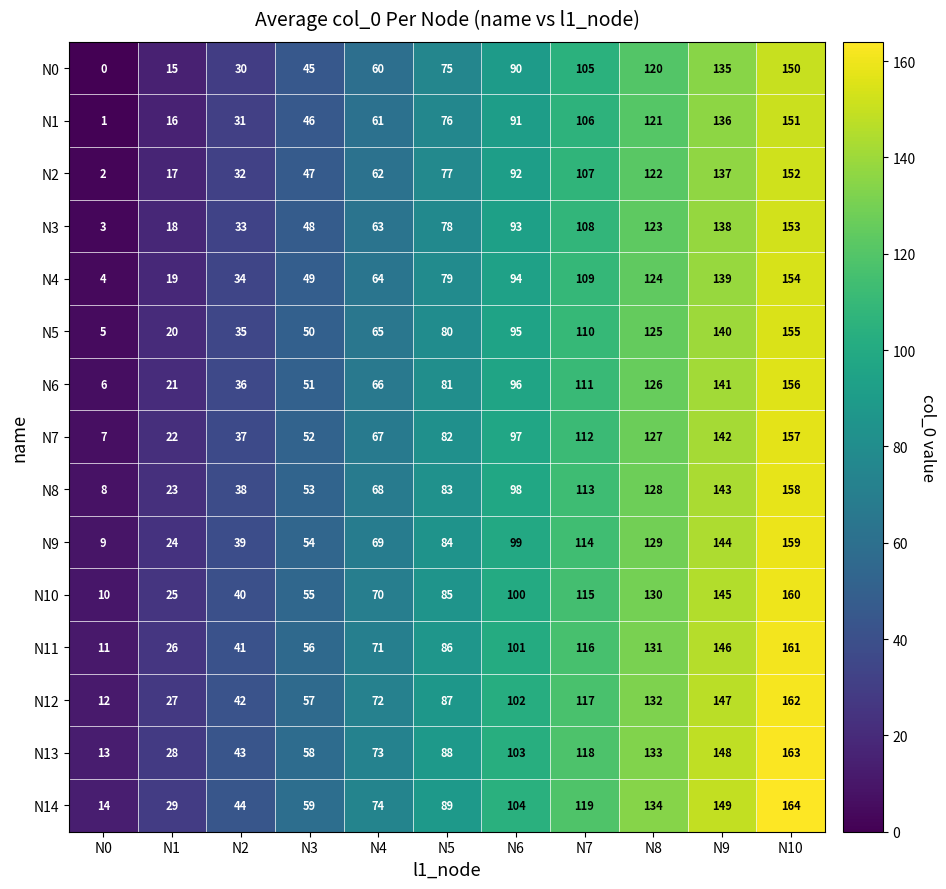

At which category is the sum across all series the highest?

N10